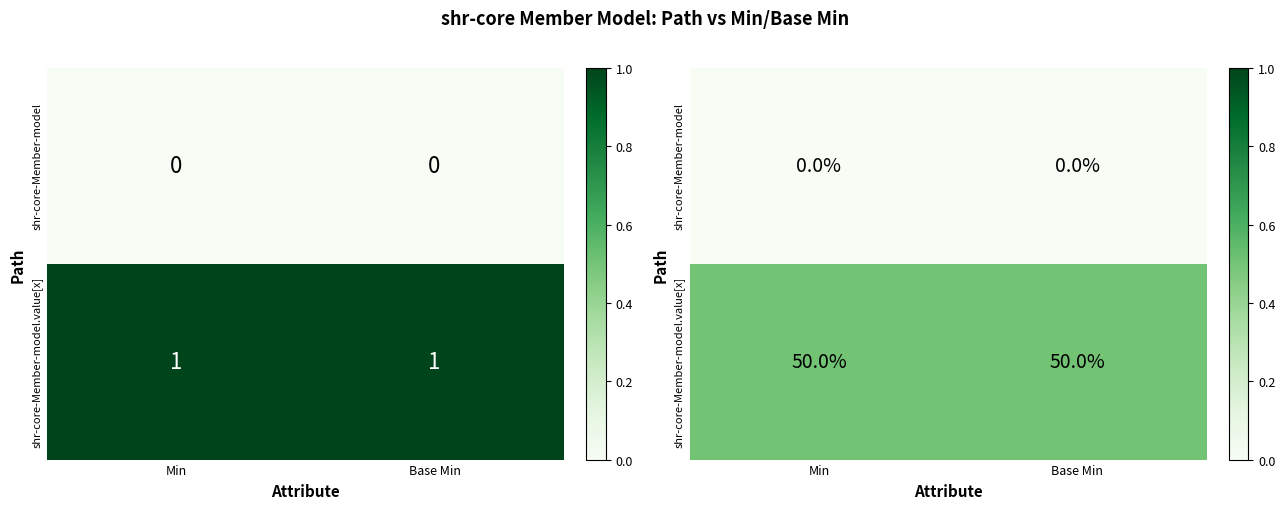

What is the sum of the shr-core-Member-model.value[x] values at Min and Base Min?

1.0